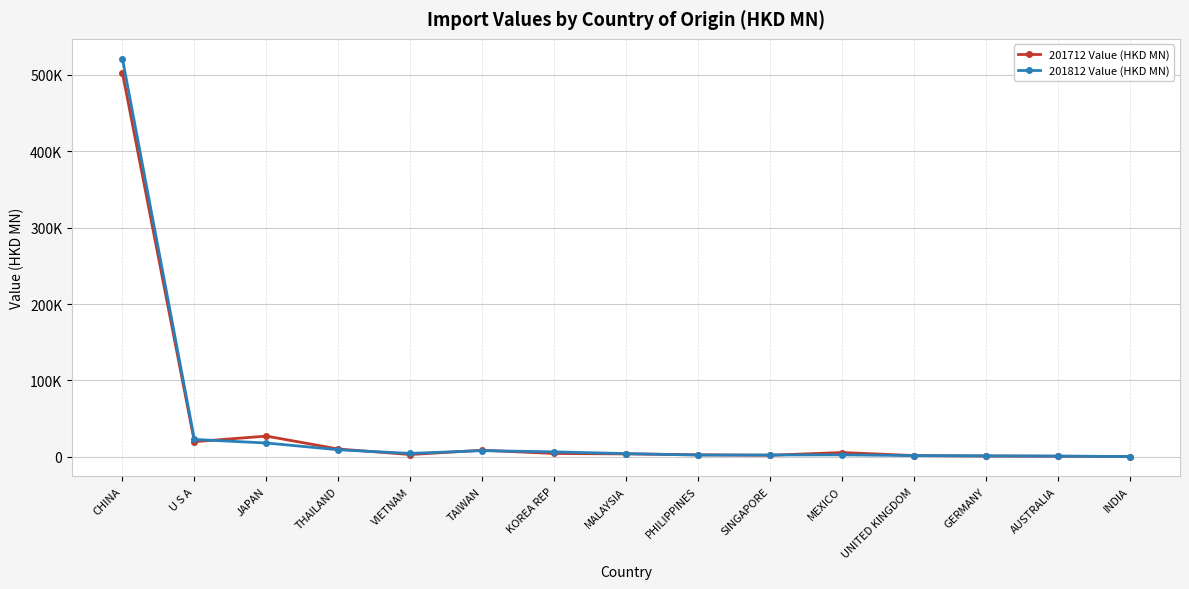

True or false: 201812 Value (HKD MN) has a value of 9171.2 at THAILAND.

True